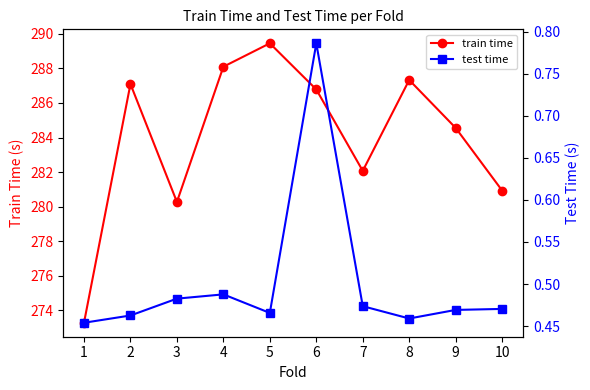

True or false: test time and train time cross at least once.

False